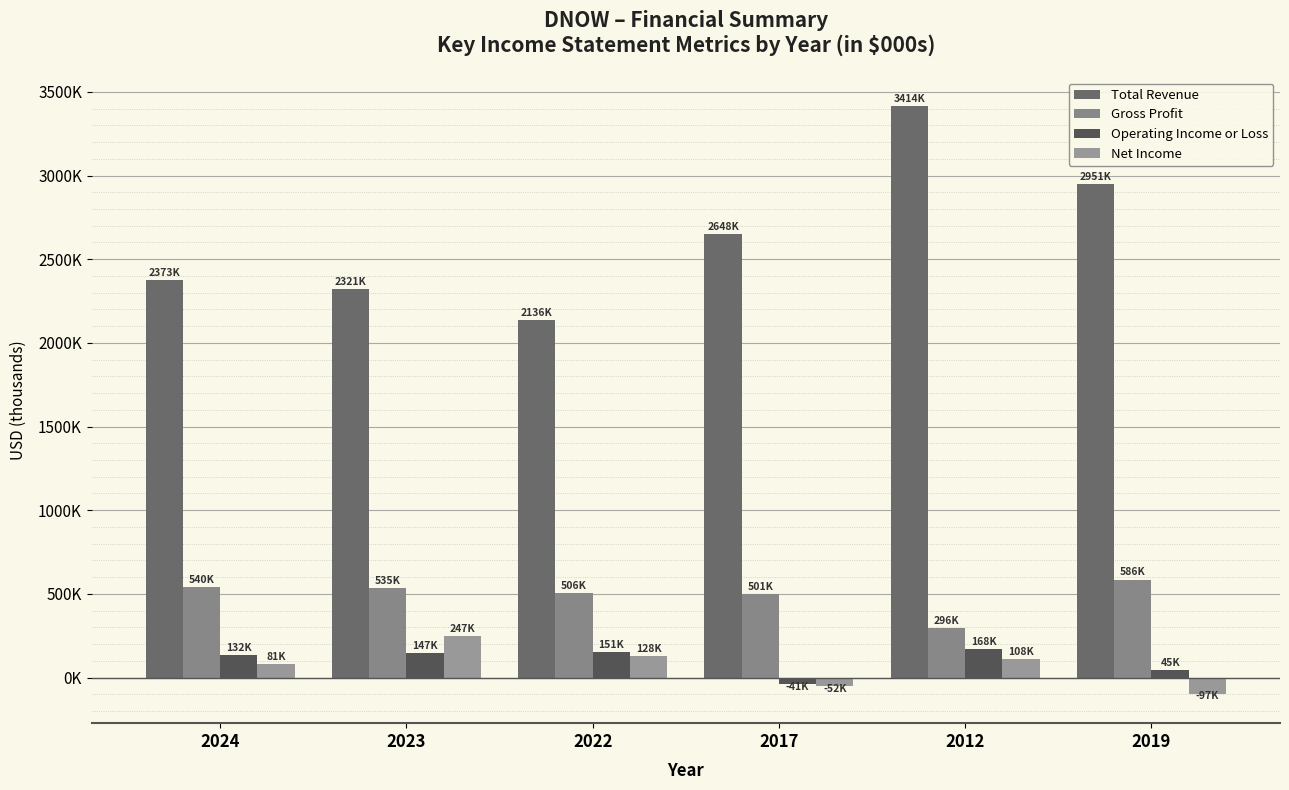

Does the chart contain any negative values?

Yes